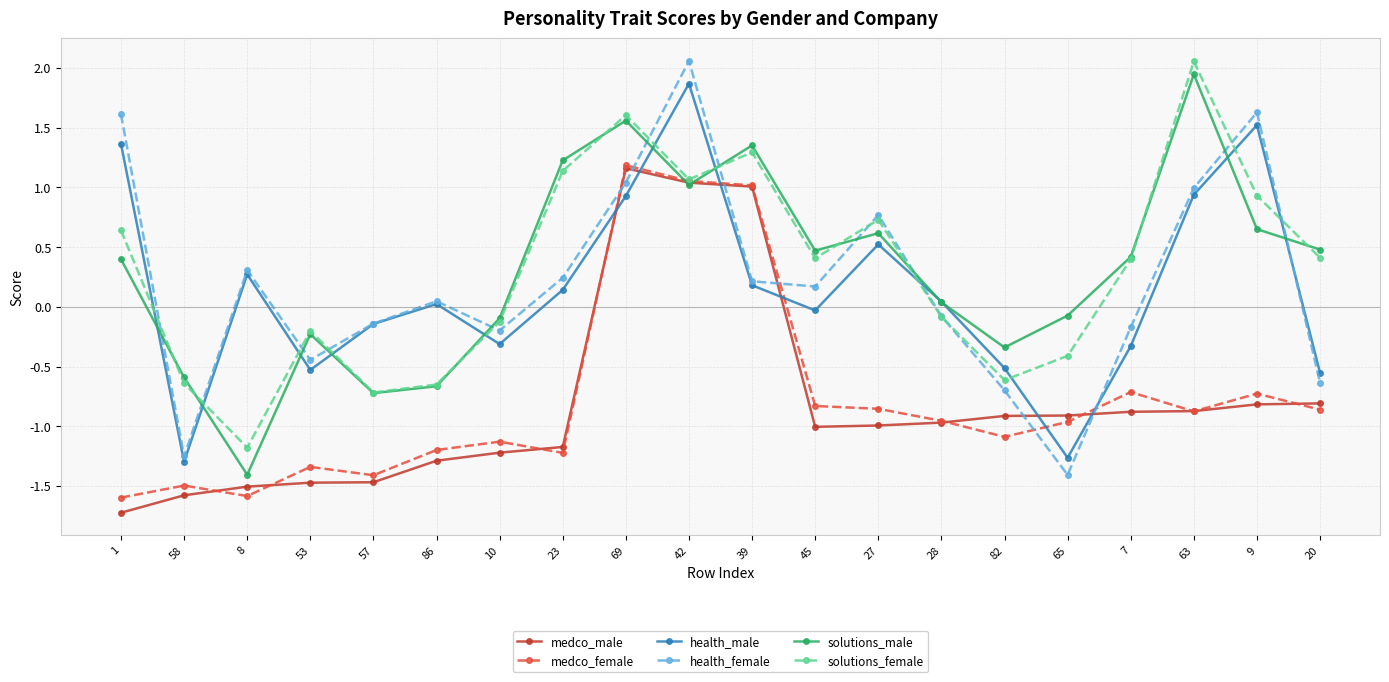

How many intersections are there between health_female and medco_female?

6